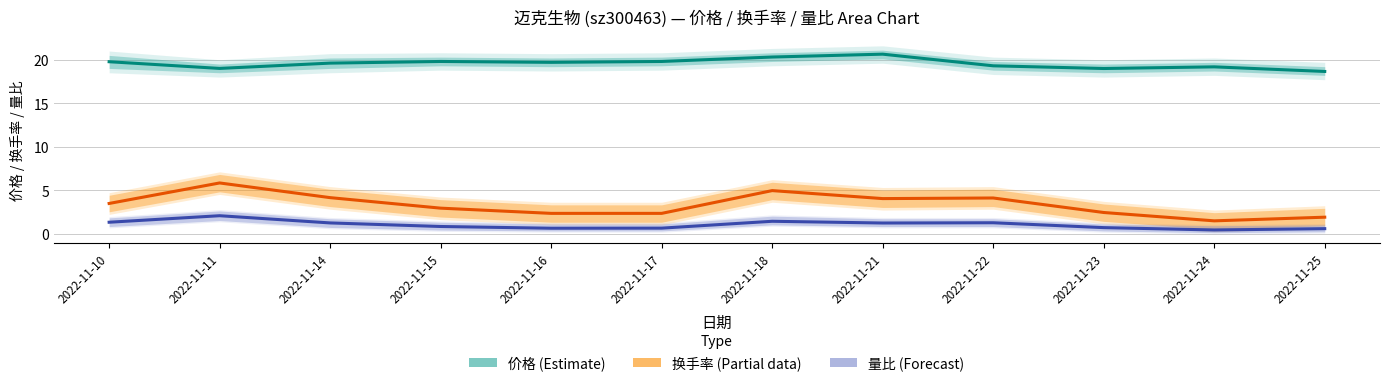

Is it true that 价格 (Estimate) equals 26.3 at 2022-11-15?

False